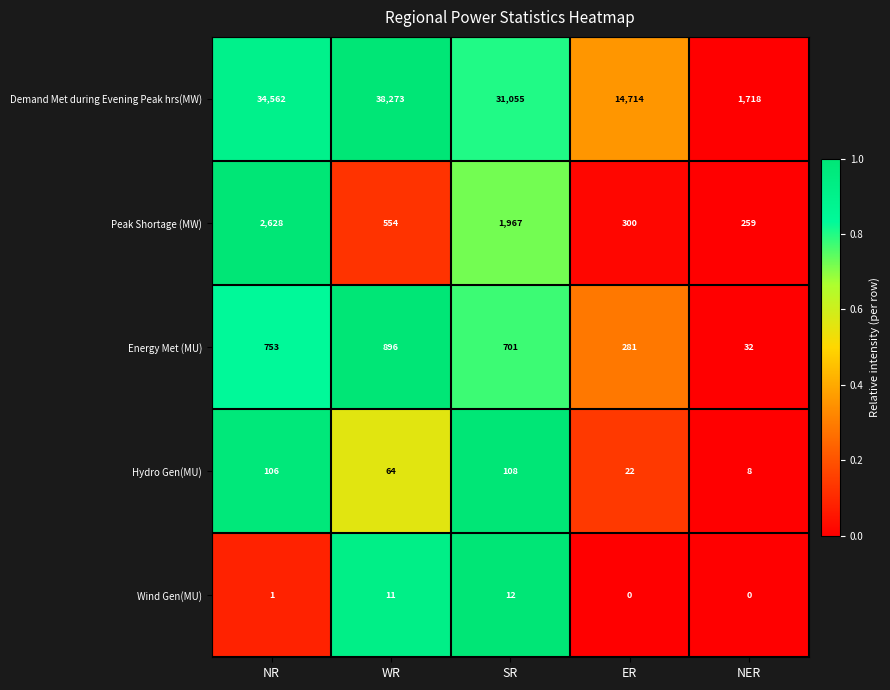

True or false: Energy Met (MU) has a value of 1256 at WR.

False